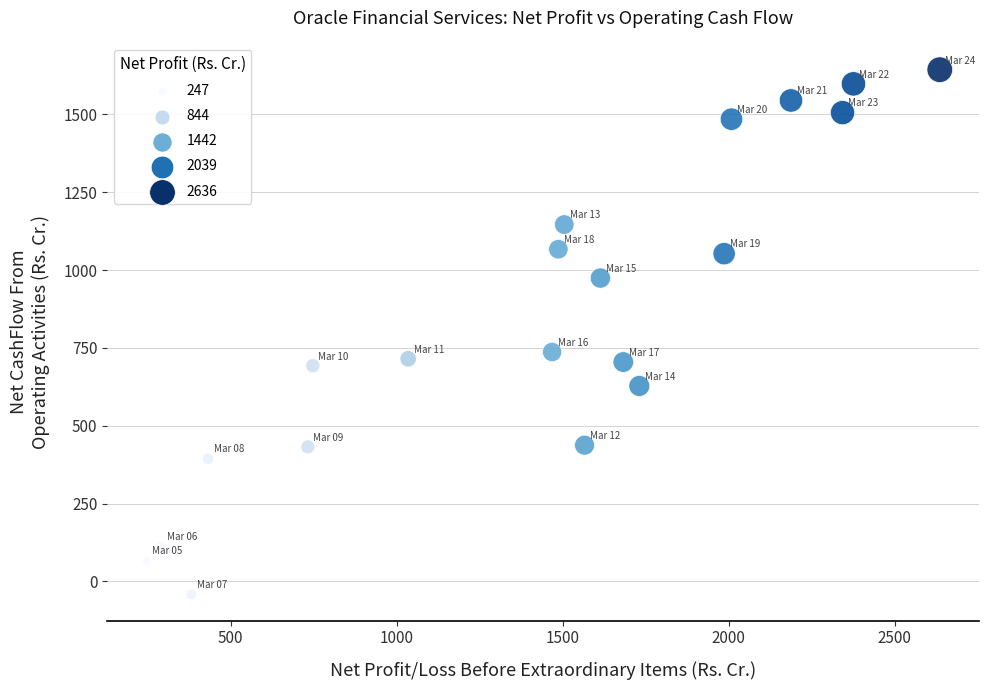

What Y value in the scatter plot is closest to 800?

736.9